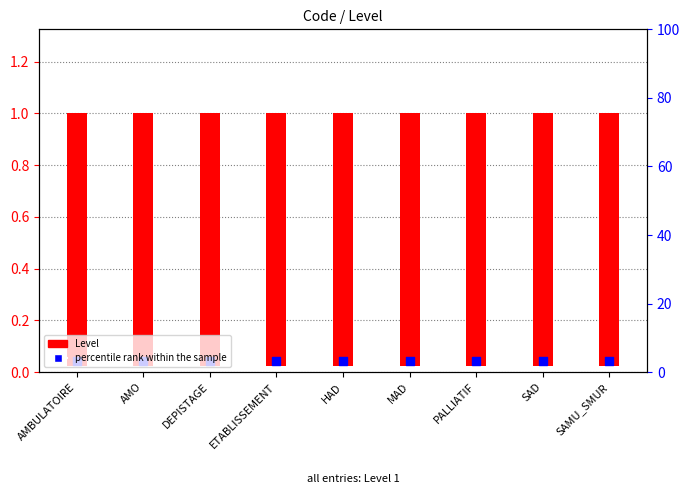

What are all the series names shown in the legend?

Level, percentile rank within the sample